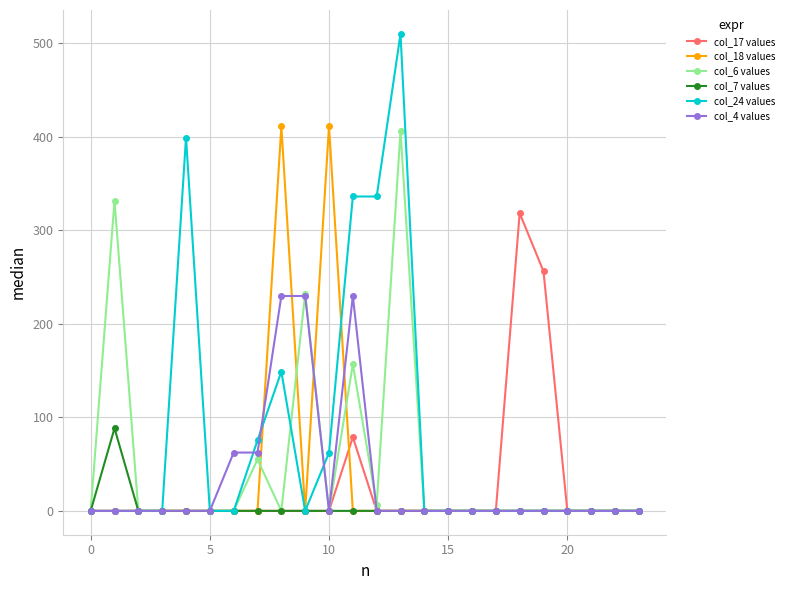

Which series has the largest total across all categories?

col_24 values